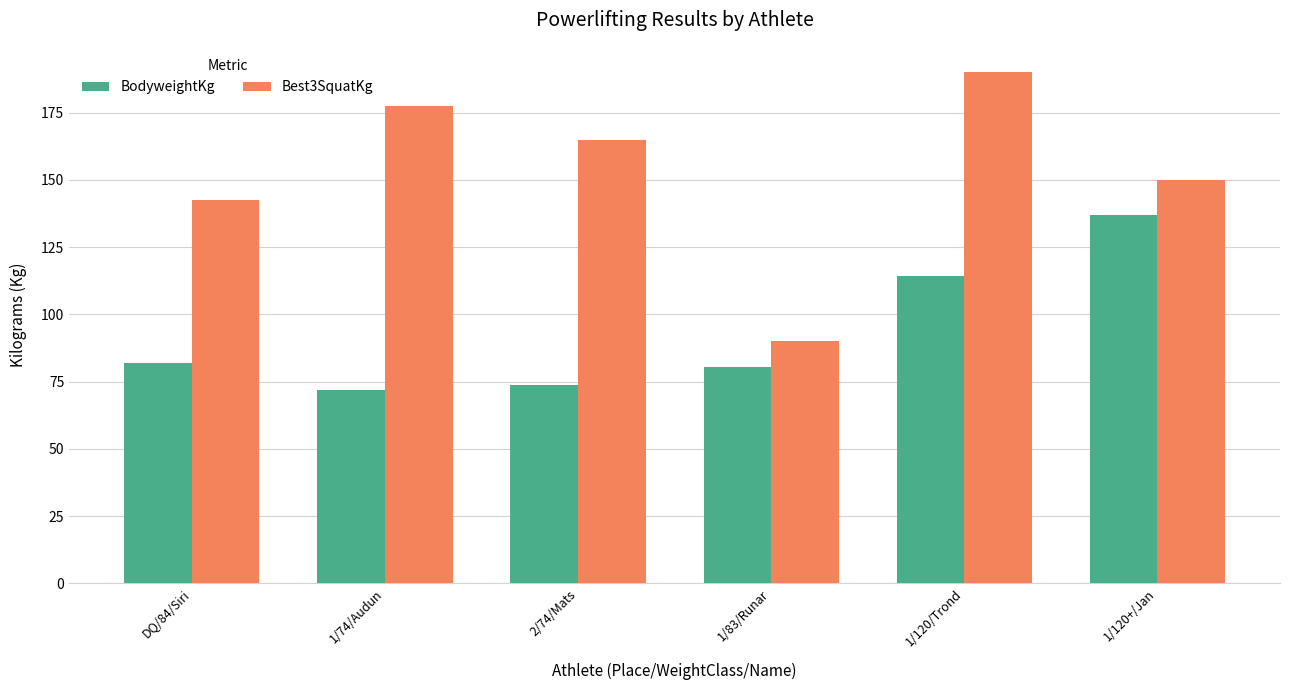

What is the lowest value of the Best3SquatKg series?

90.0